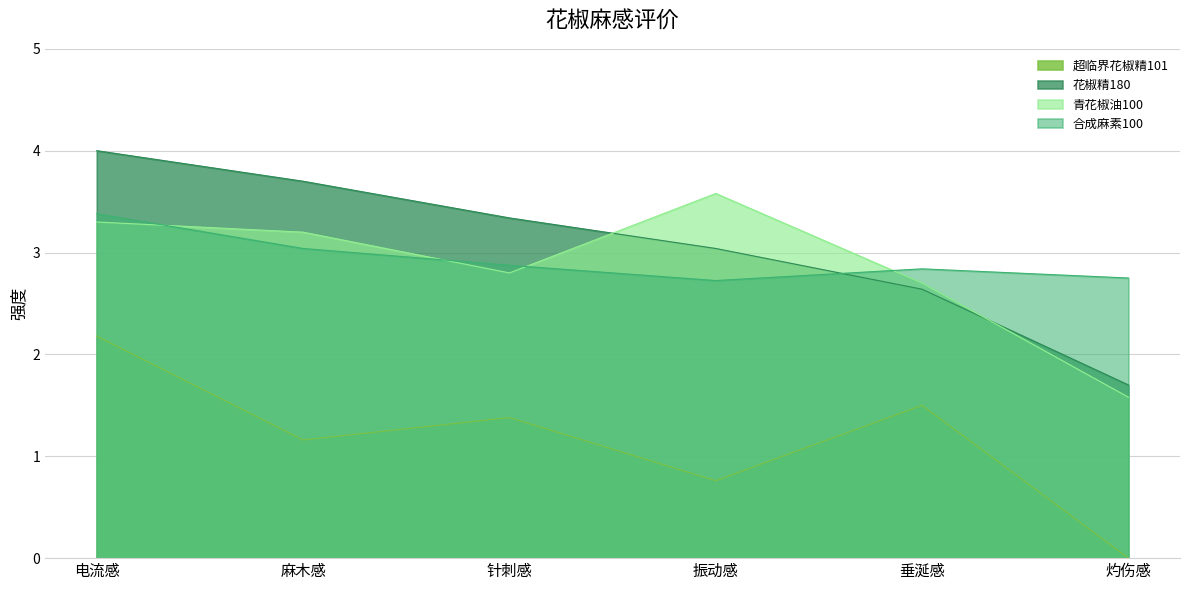

Reading left to right, extract all data points from this chart.

超临界花椒精101: 2.2	1.2	1.4	0.8	1.5	0.0
花椒精180: 4.0	3.7	3.3	3.0	2.6	1.7
青花椒油100: 3.3	3.2	2.8	3.6	2.7	1.6
合成麻素100: 3.4	3.0	2.9	2.7	2.8	2.8